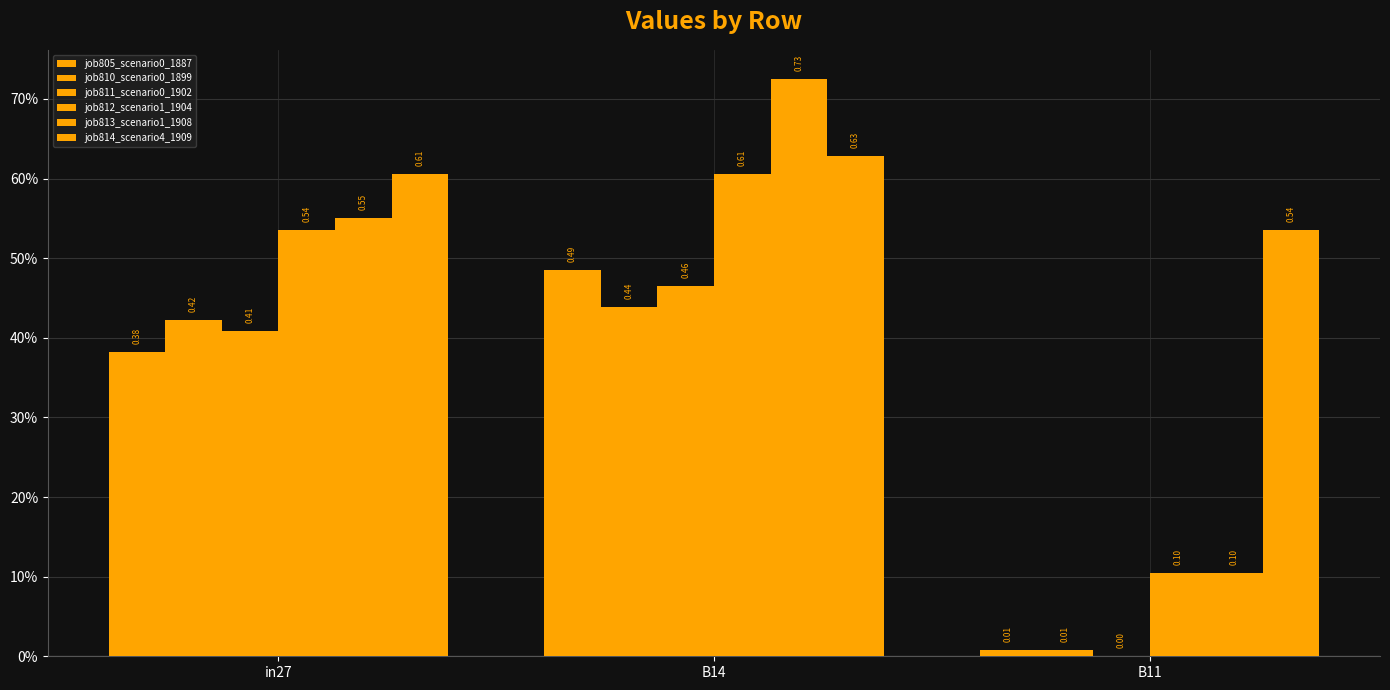

What is the lowest value of the job813_scenario1_1908 series?

0.1